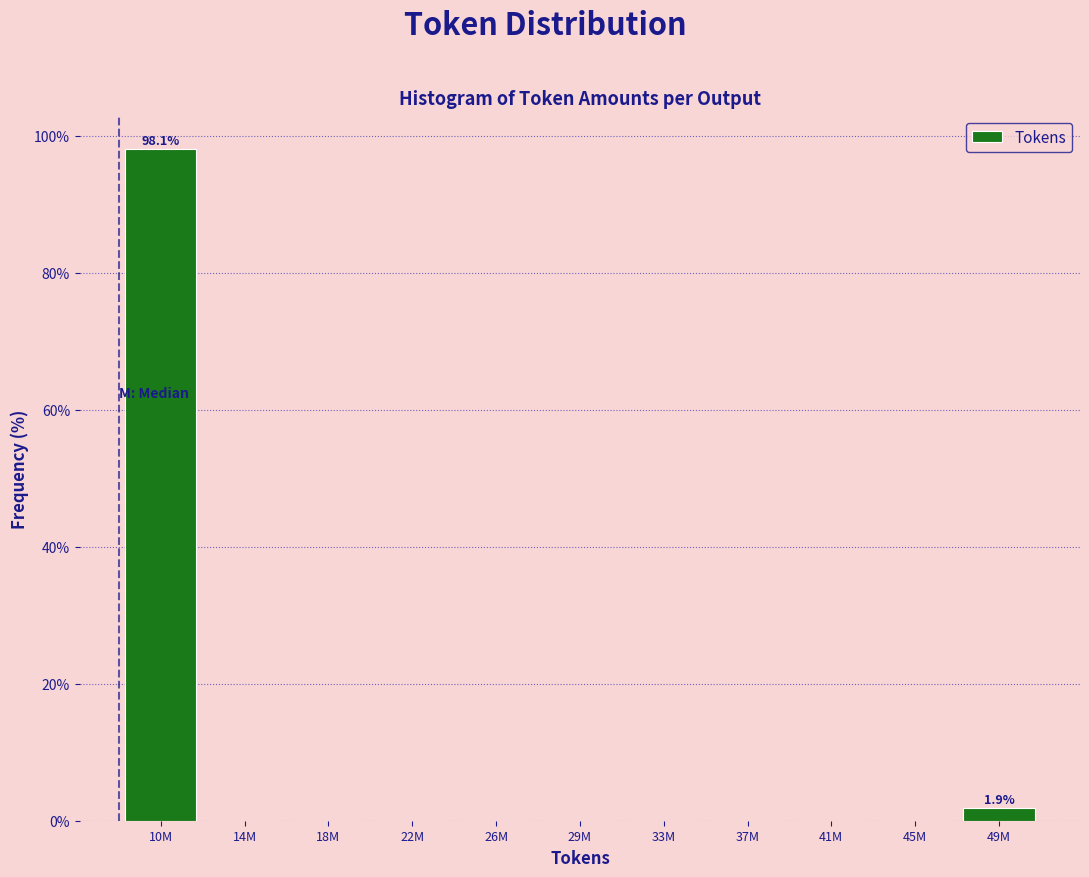

Reading left to right, transcribe all the data shown in this chart.

10M=98.1	14M=0.0	18M=0.0	22M=0.0	26M=0.0	29M=0.0	33M=0.0	37M=0.0	41M=0.0	45M=0.0	49M=1.9